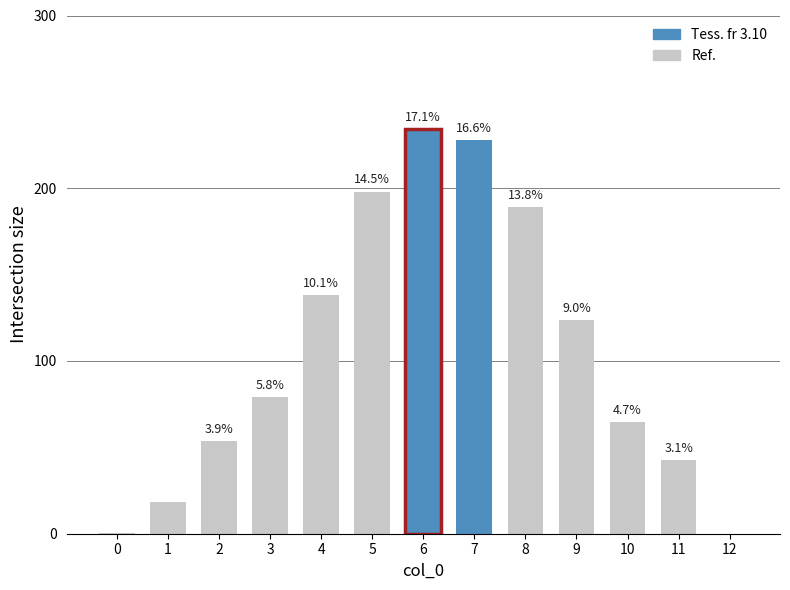

Which label corresponds to the largest value in the chart?

6